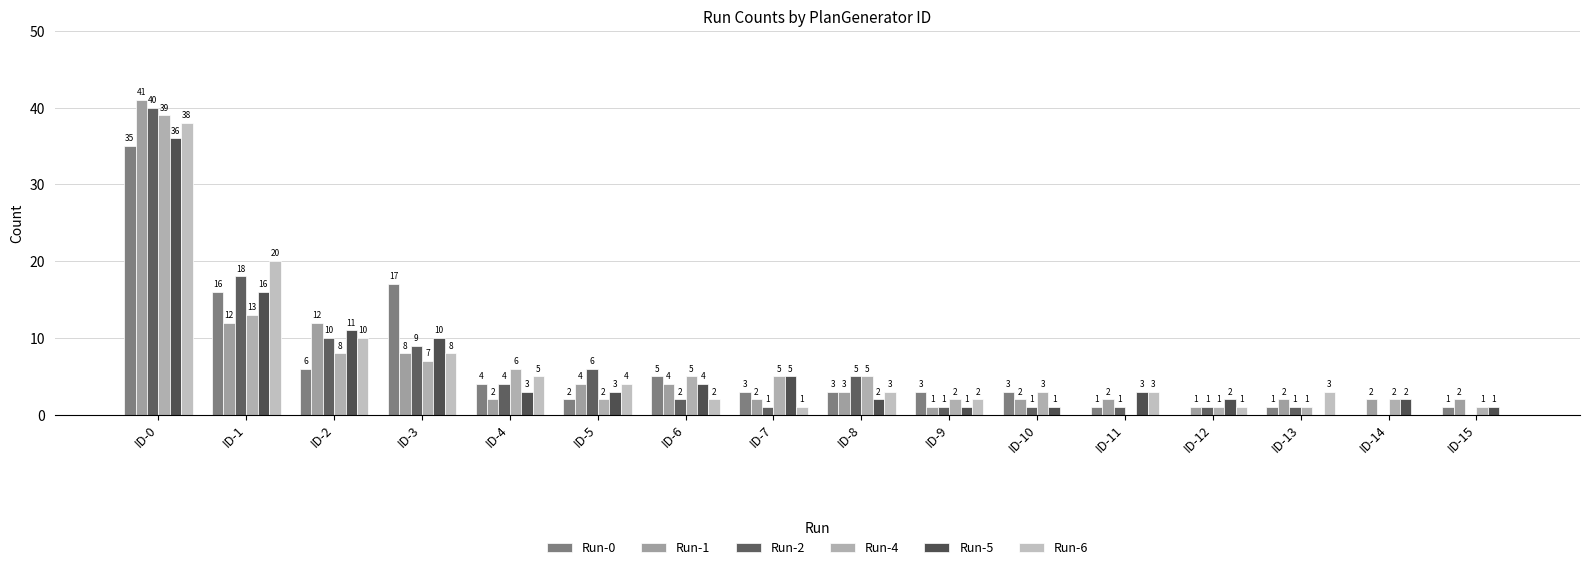

Is it true that Run-1 equals 2 at ID-14?

True